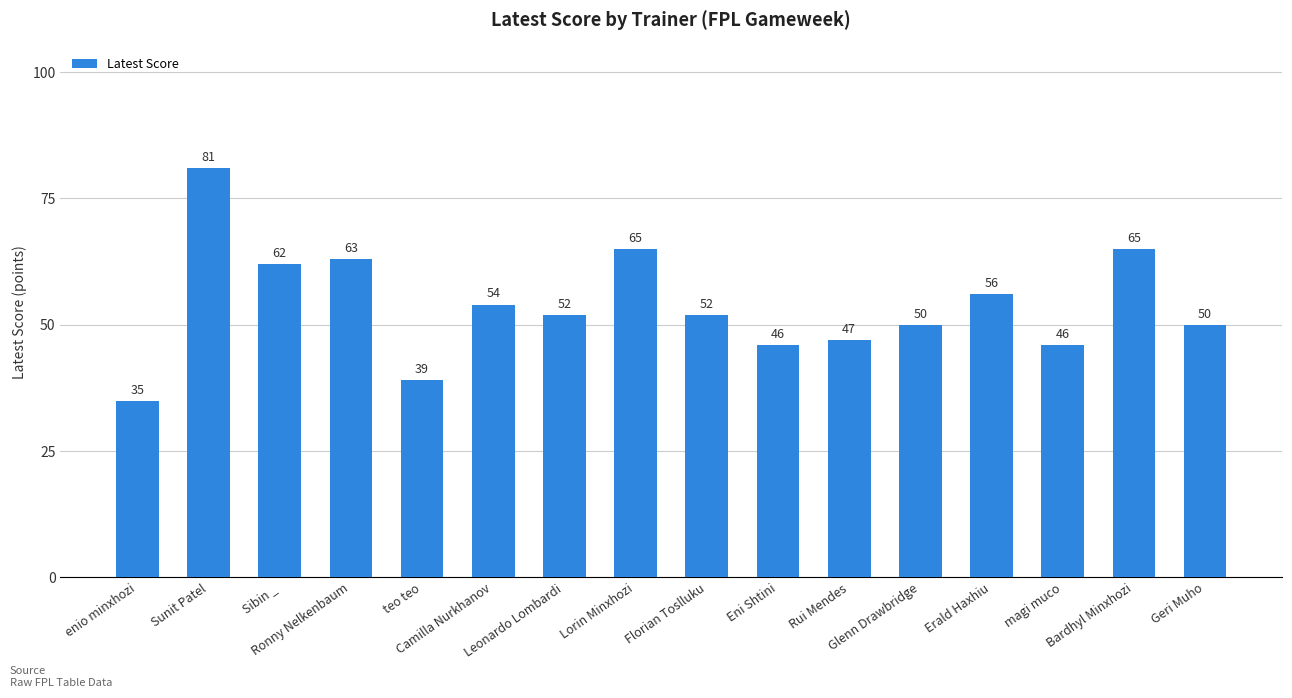

What is the smallest value displayed?

35